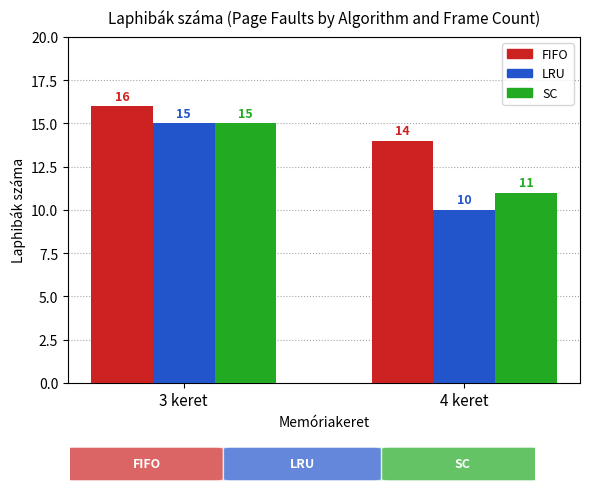

The LRU series shows 4 at 4 keret. True or false?

False